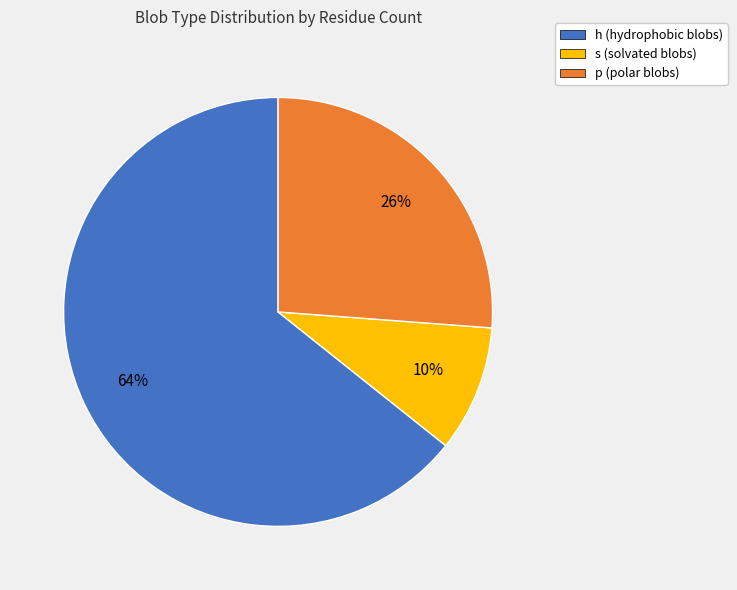

To the nearest percent, what is the average slice percentage?

33%